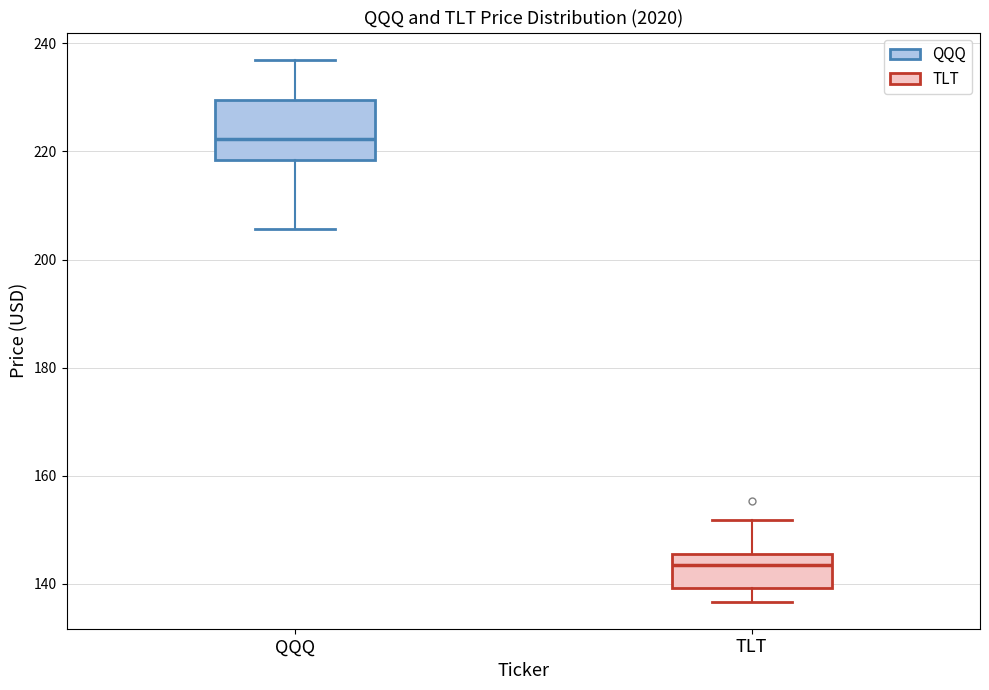

Reading left to right, read every box against the y-axis: the position of its median line, the range the box covers, and the ends of its whiskers. The values are not printed on the chart, so give them approximately, as read against the axis.

QQQ: median 222, box 218 to 230, whiskers 206 to 236
TLT: median 144, box 140 to 146, whiskers 136 to 152